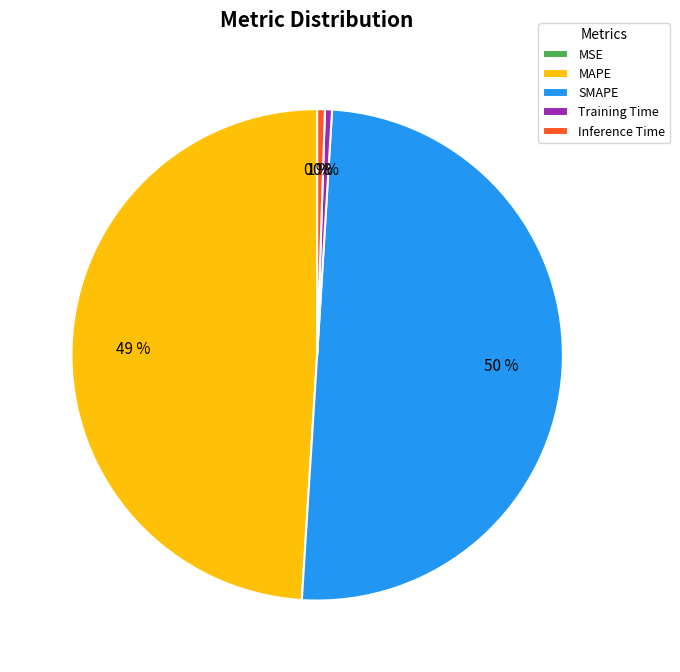

The Inference Time slice represents 1% of the pie. True or false?

True